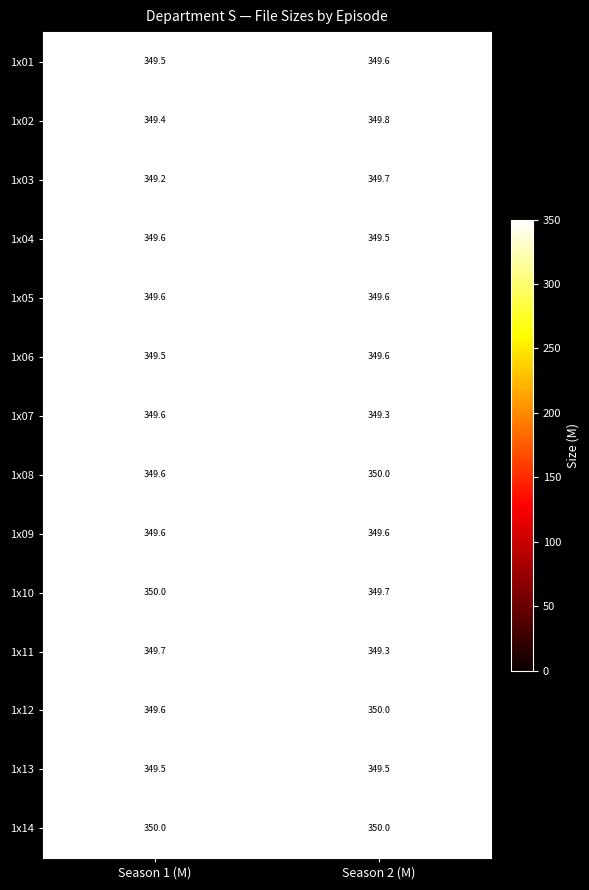

At how many categories does at least one series exceed 349?

2